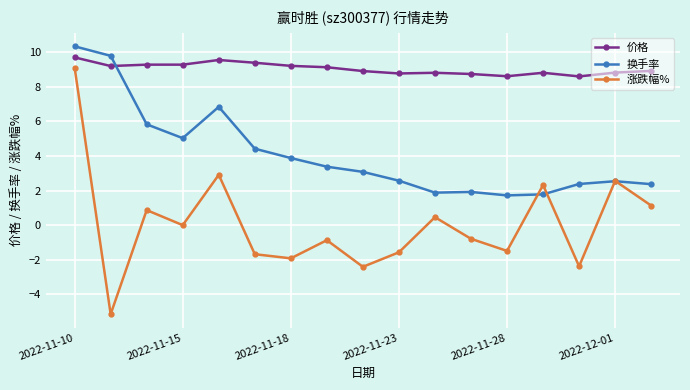

Which series has the largest total across all categories?

价格